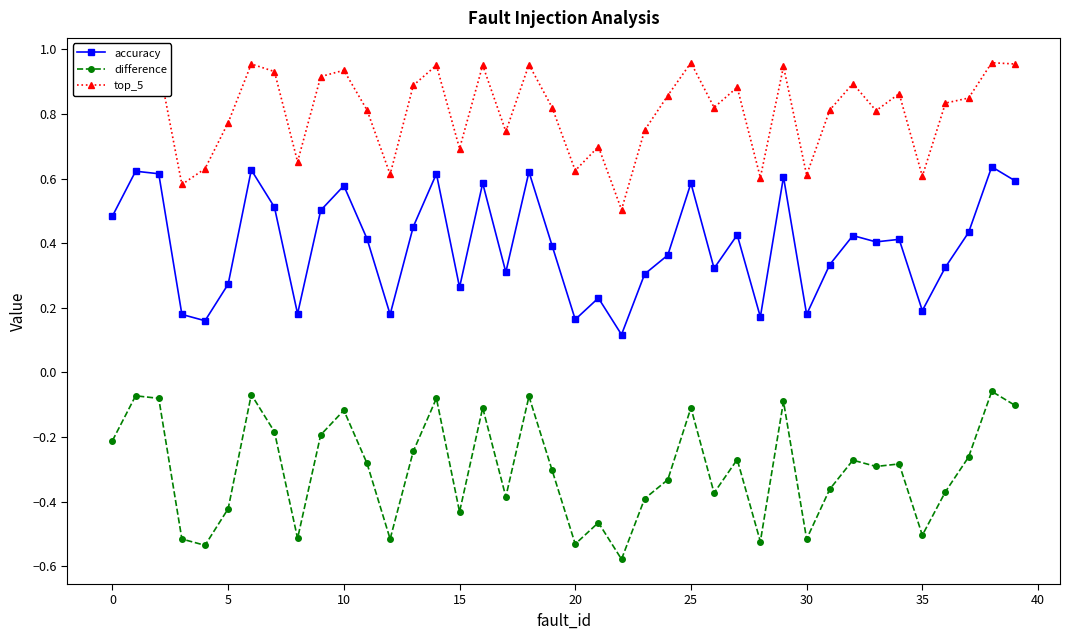

True or false: top_5 has more than 1 interior local peaks.

True